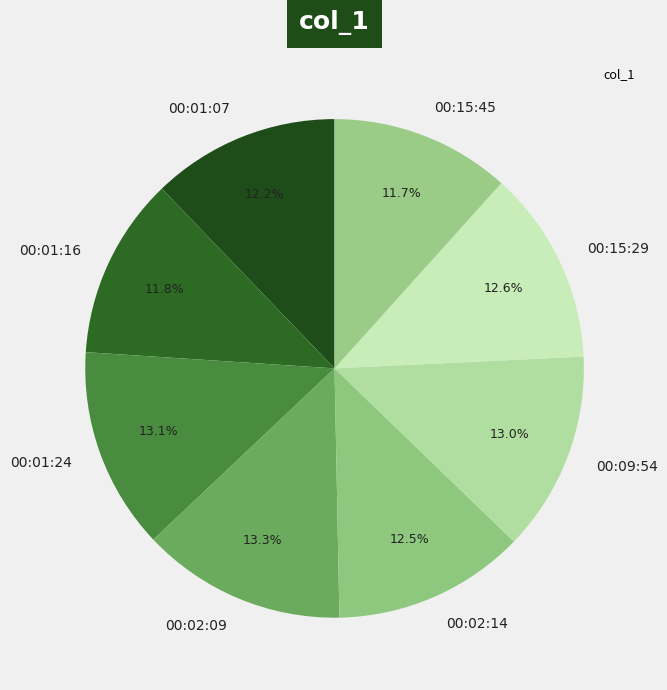

Which has a higher value, 00:15:45 or 00:02:14?

00:02:14